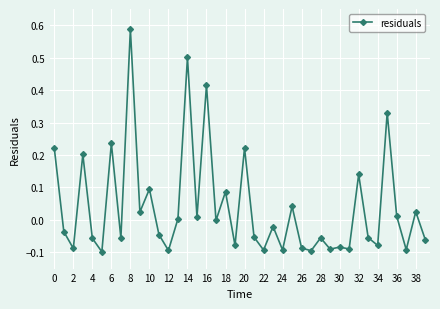

What is the sum of all values?

1.6